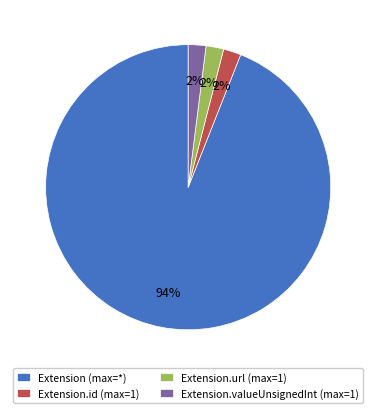

Do Extension (max=*) and Extension.url (max=1) together represent more than half of the pie?

Yes